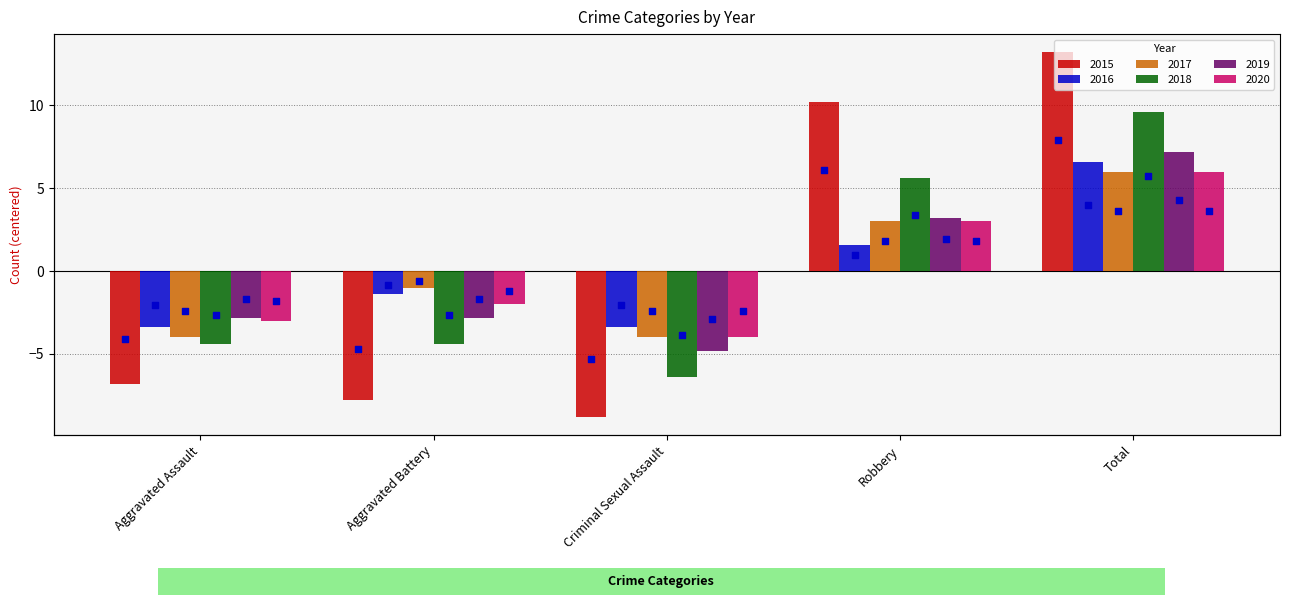

Which series has the largest total across all categories?

2019